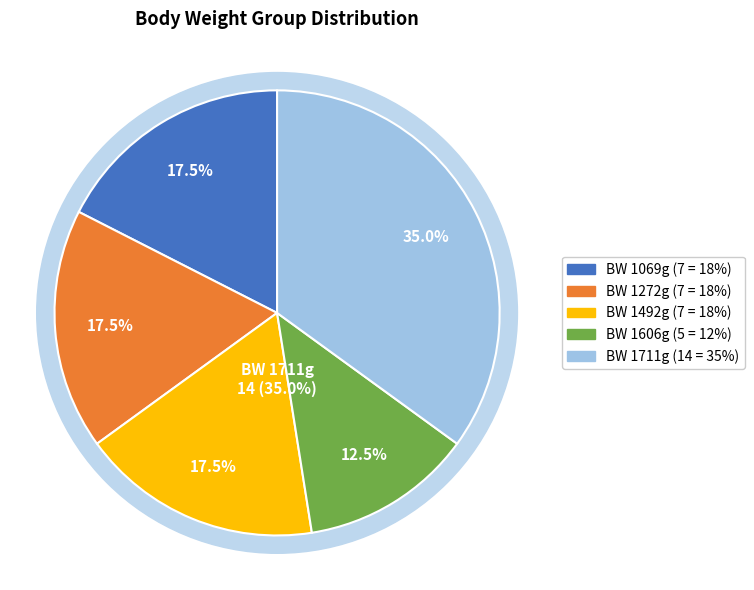

What is the change in value from 1272 to 1606?

+334